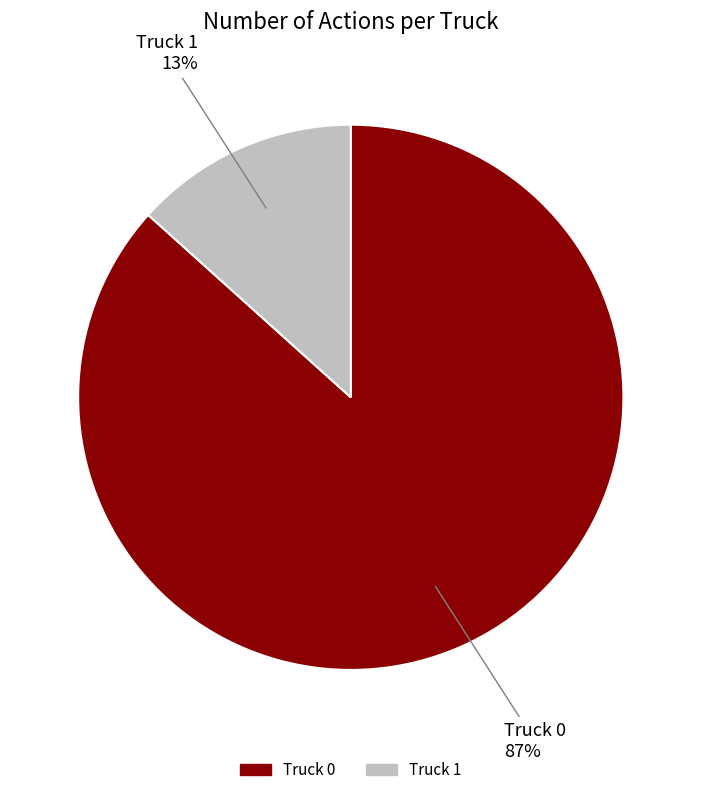

Is the sum of Truck 1 and Truck 0 greater than half?

Yes